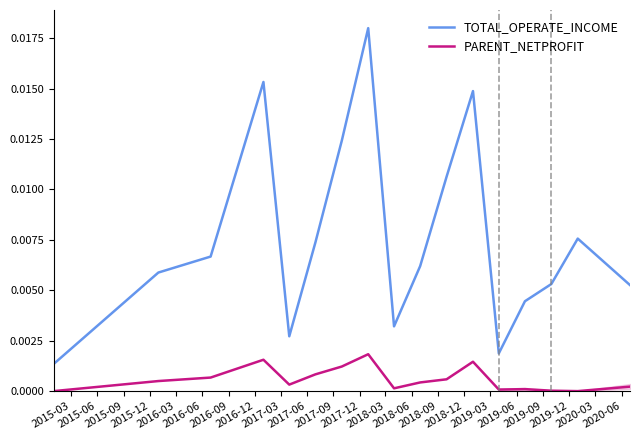

Which series has the largest total across all categories?

TOTAL_OPERATE_INCOME